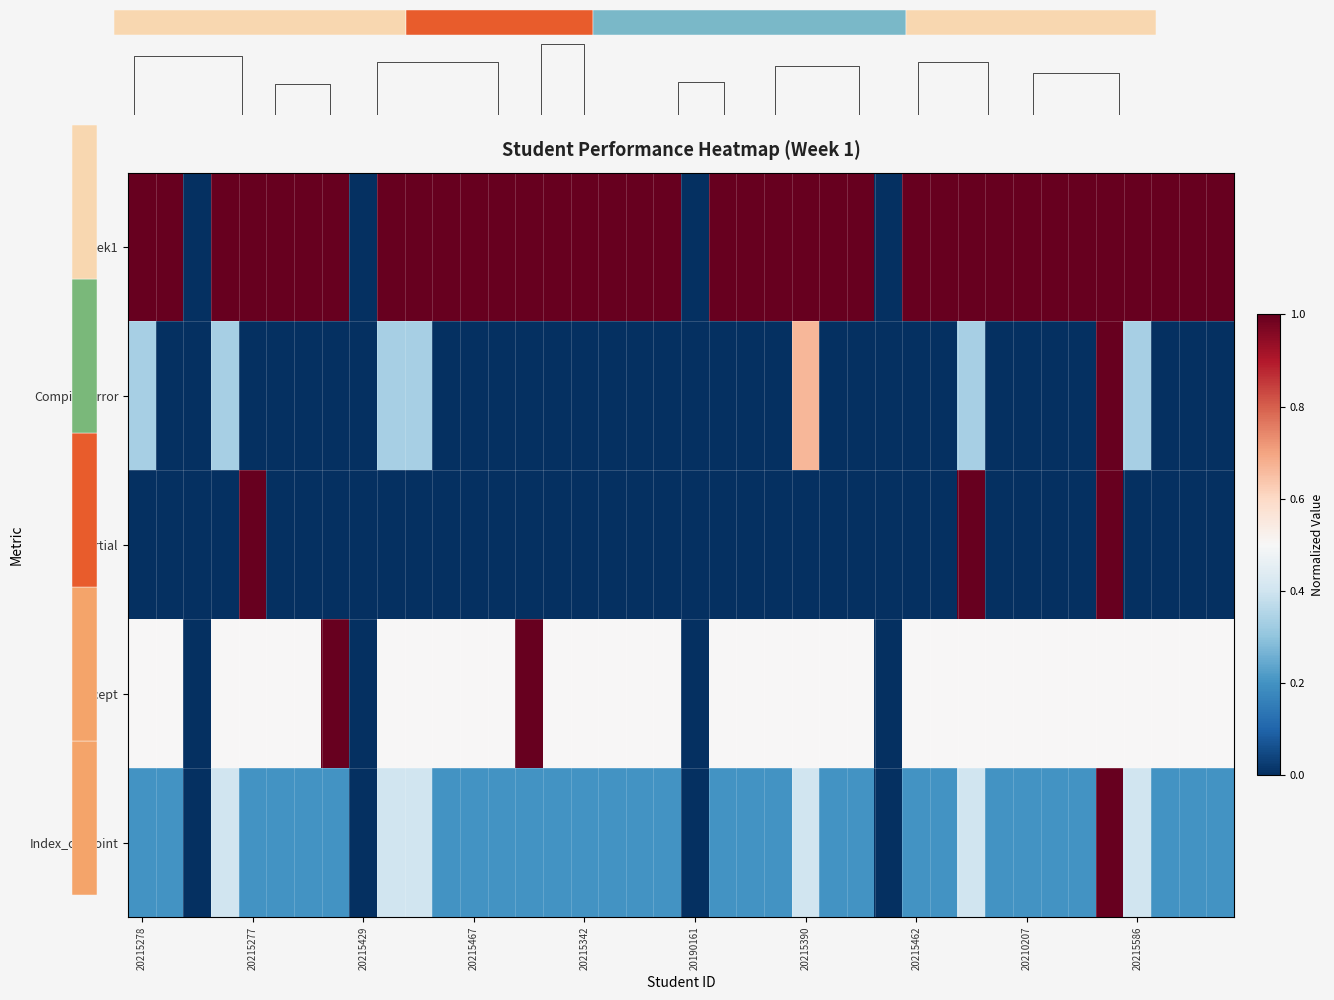

Which series has the largest range (max minus min)?

Week1